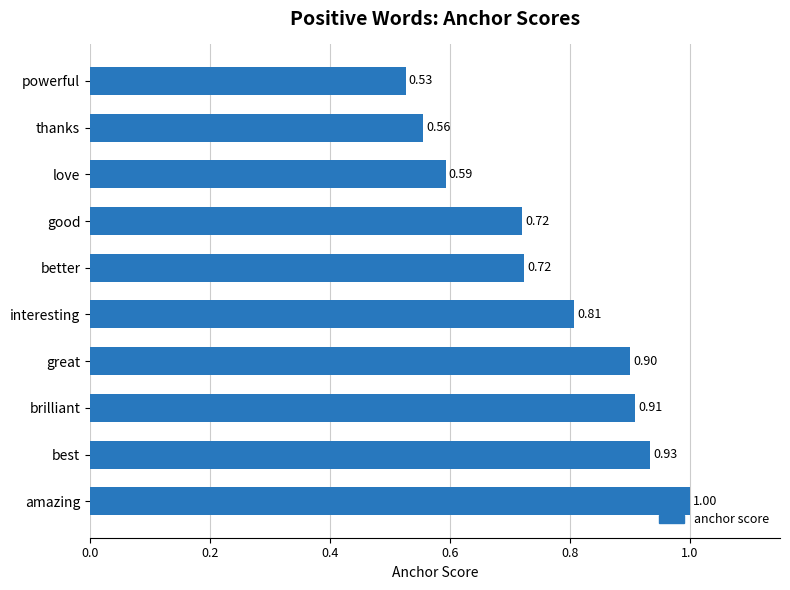

Count the values in the range 0 to 1.

10